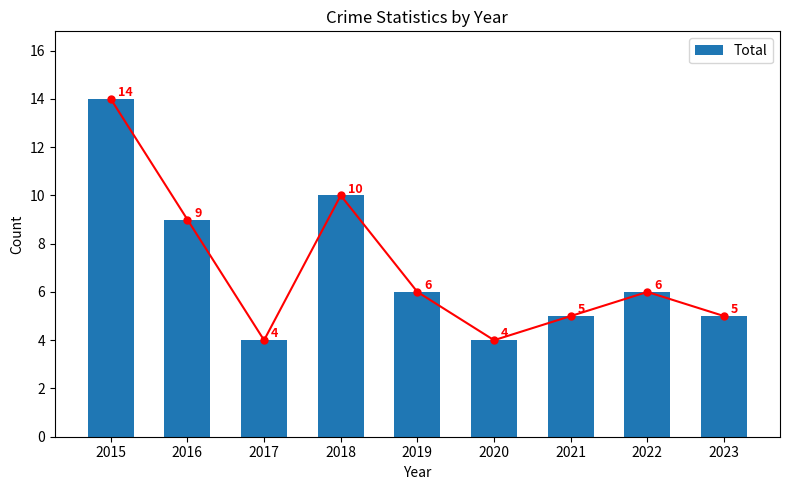

Read the value at 2016.

9